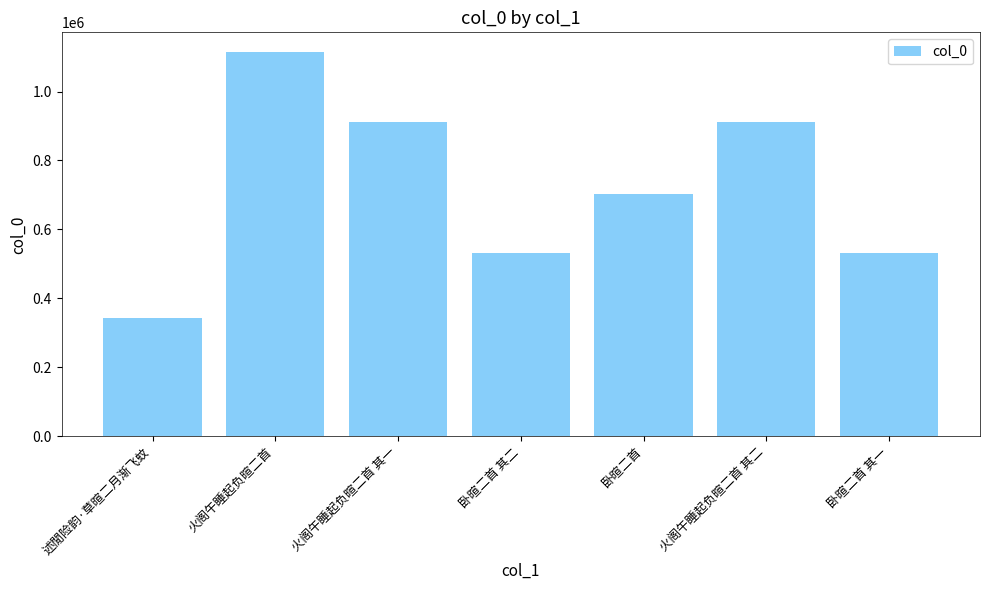

What is the approximate value at 述閒险韵·草暄二月渐飞蚊, to the nearest 100?

343700